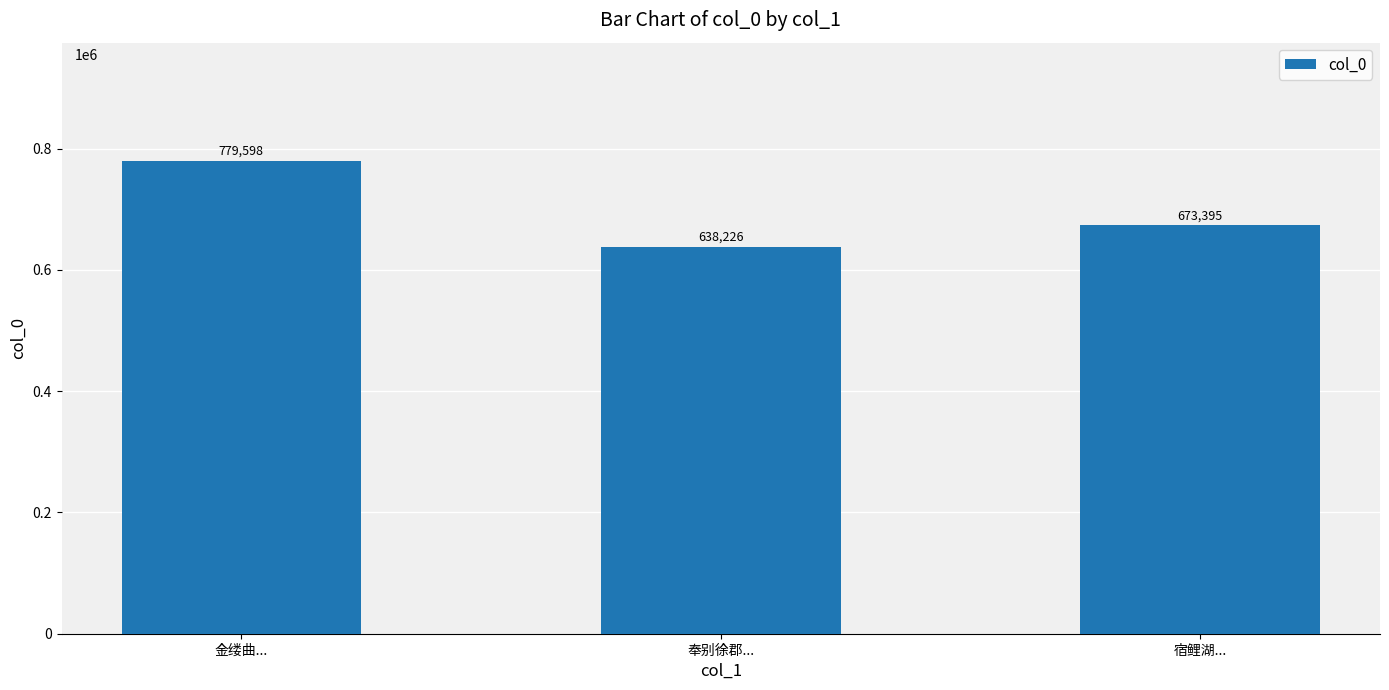

Rank the categories by value from highest to lowest.

金缕曲..., 宿鲤湖..., 奉别徐郡...